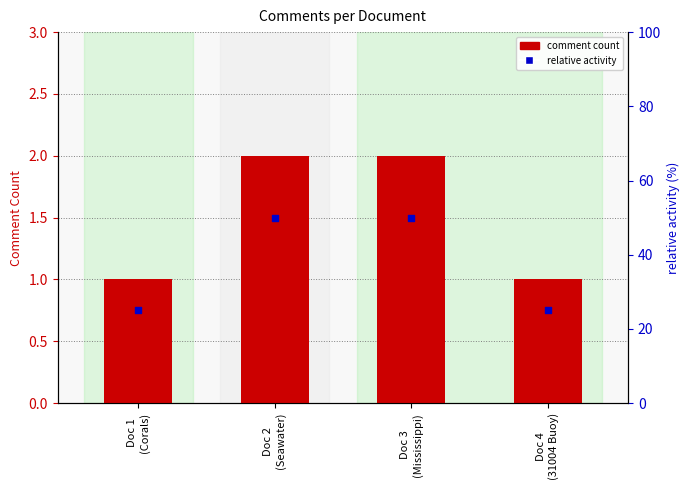

Which series has the largest total across all categories?

comment_count